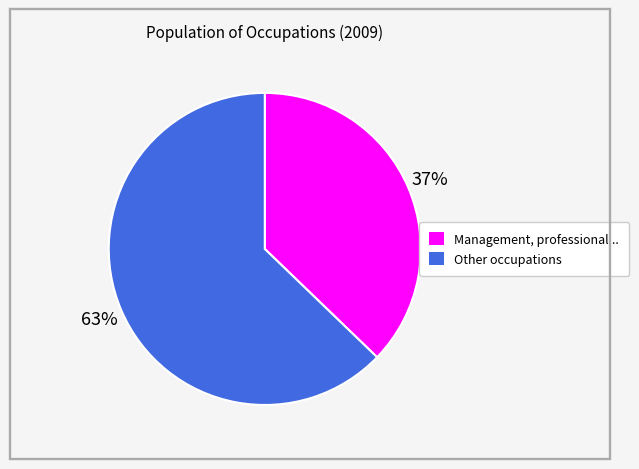

To the nearest percent, what is the difference between the largest and smallest slice percentages?

26%